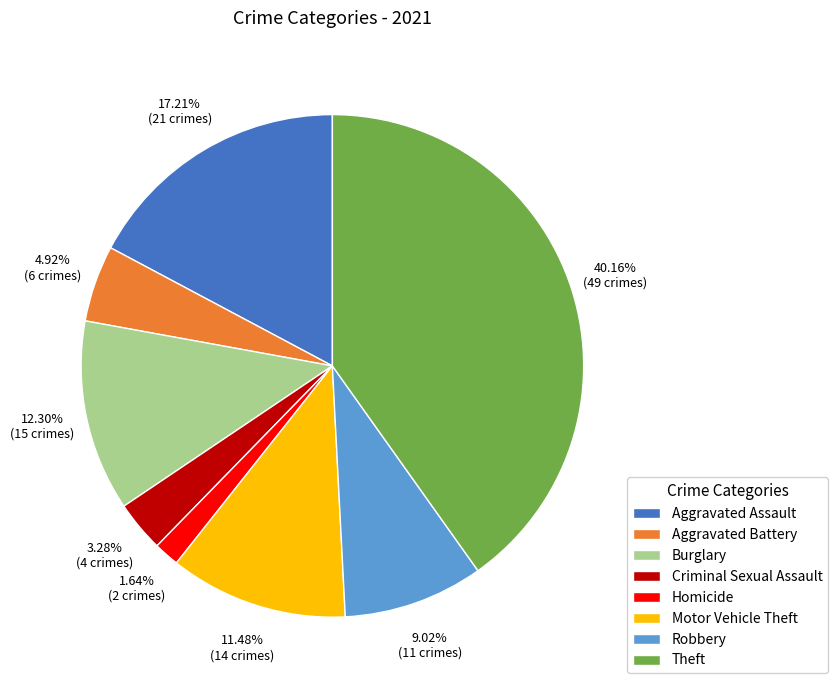

Is there any slice that represents more than half of the pie?

No